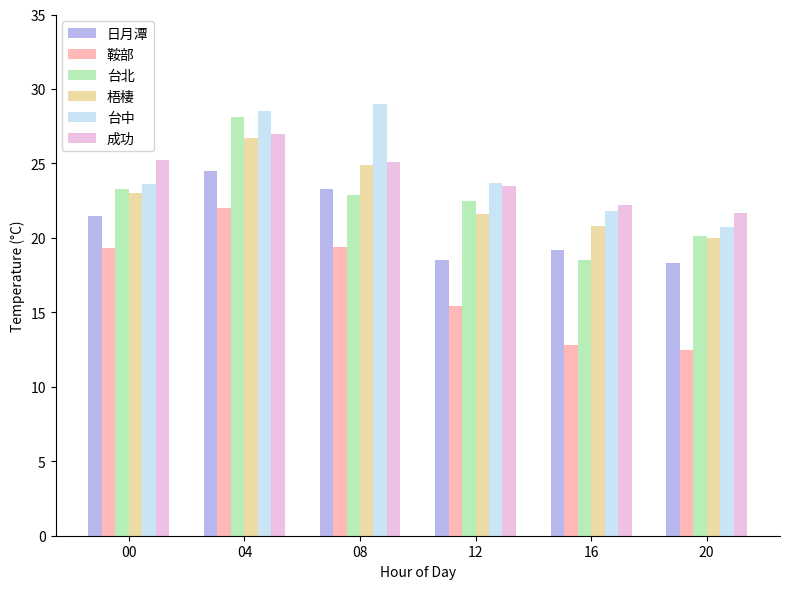

What is the sum of all 台北 values?

135.4